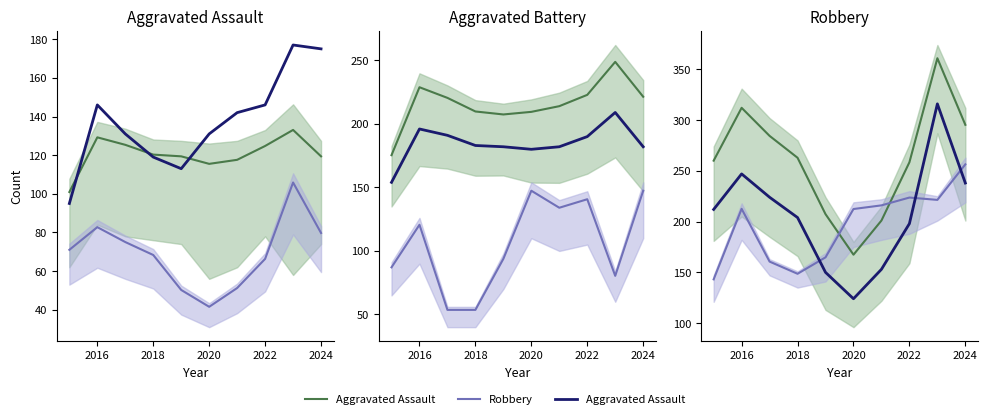

True or false: Robbery and Aggravated Battery intersect in this chart.

True